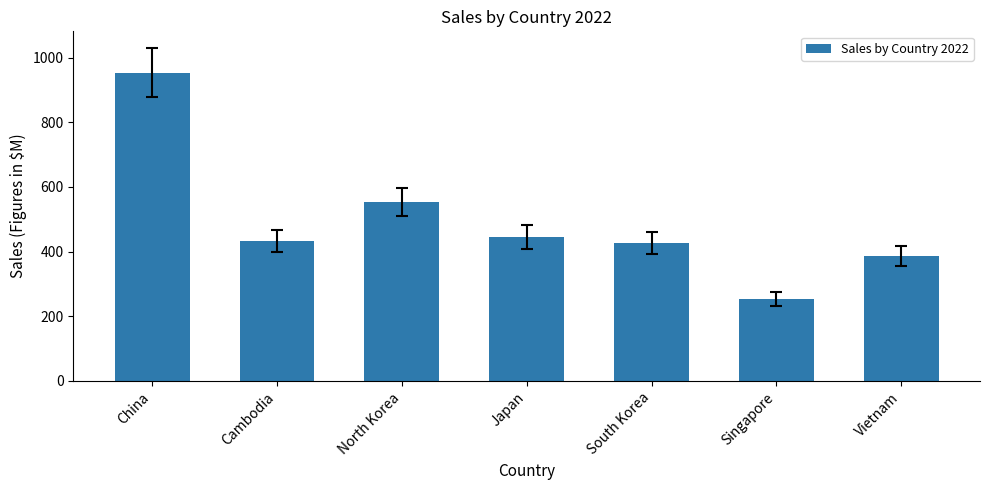

Are the bars grouped side by side (vs. stacked)?

No